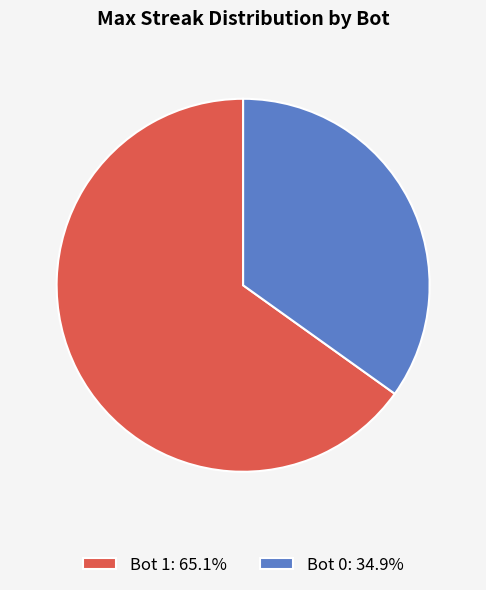

True or false: Bot 1 accounts for 65% of the total.

True